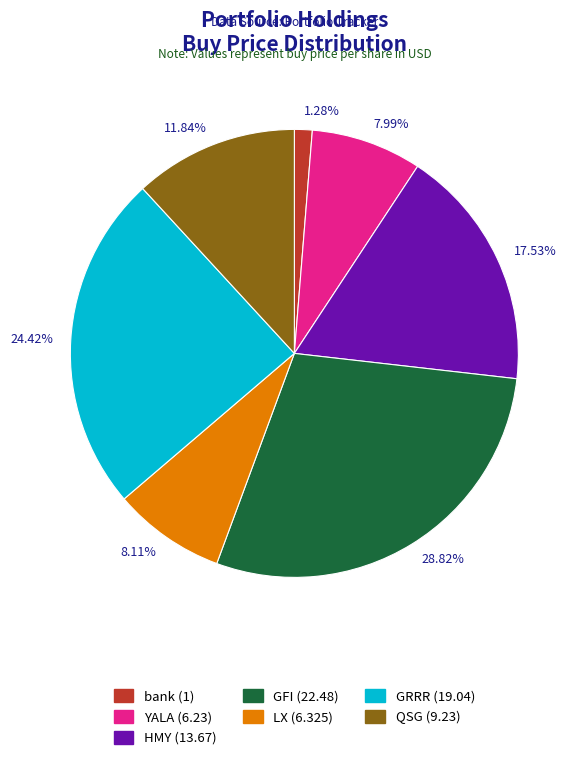

Which category has the biggest portion of the pie?

28.82%